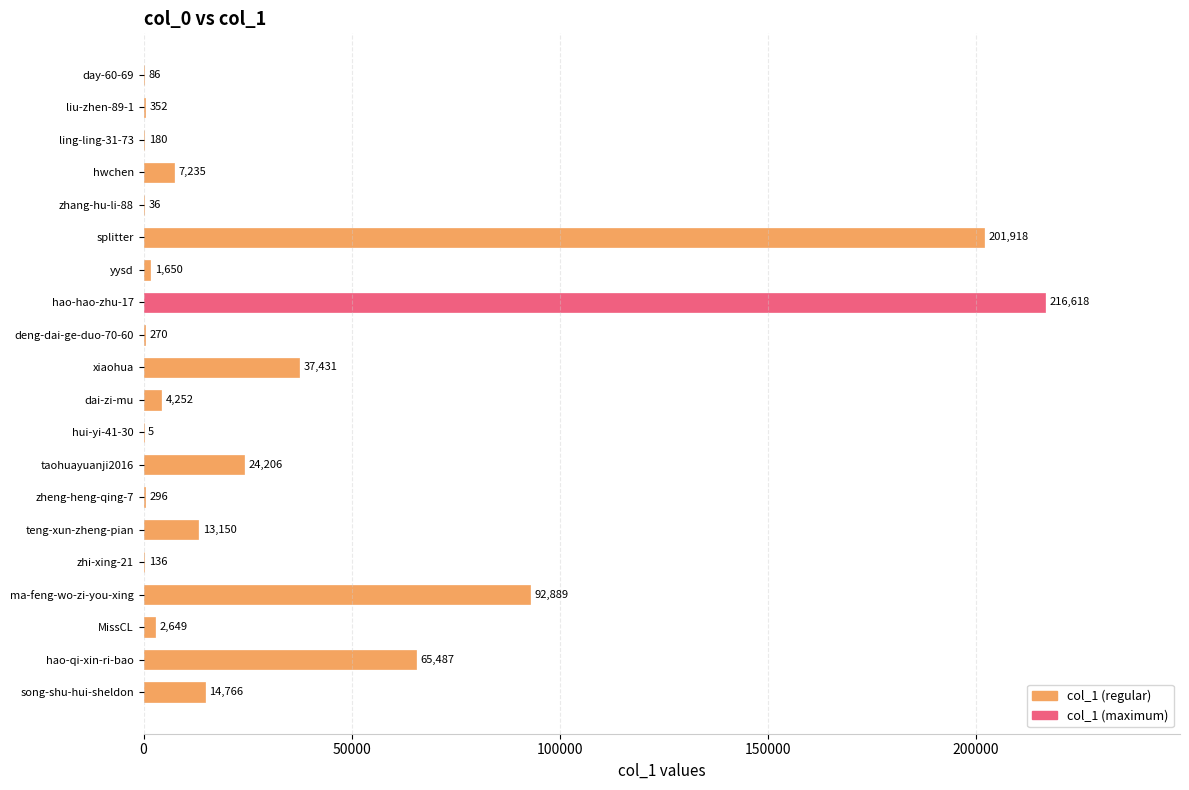

Reading top to bottom, transcribe all the data shown in this chart.

day-60-69=86	liu-zhen-89-1=352	ling-ling-31-73=180	hwchen=7235	zhang-hu-li-88=36	splitter=201918	yysd=1650	hao-hao-zhu-17=216618	deng-dai-ge-duo-70-60=270	xiaohua=37431	dai-zi-mu=4252	hui-yi-41-30=5	taohuayuanji2016=24206	zheng-heng-qing-7=296	teng-xun-zheng-pian=13150	zhi-xing-21=136	ma-feng-wo-zi-you-xing=92889	MissCL=2649	hao-qi-xin-ri-bao=65487	song-shu-hui-sheldon=14766